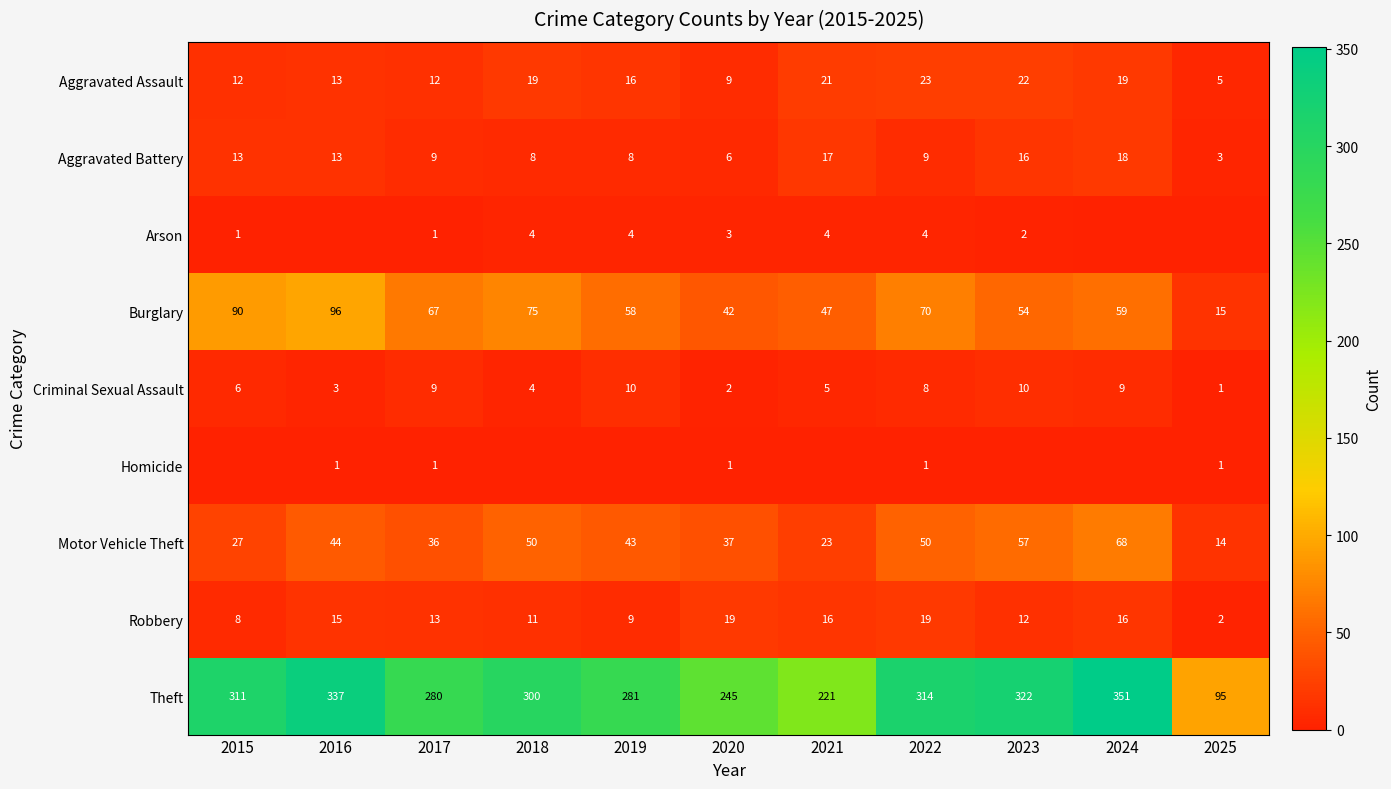

What is the difference between the maximum and minimum values in the Motor Vehicle Theft series?

54